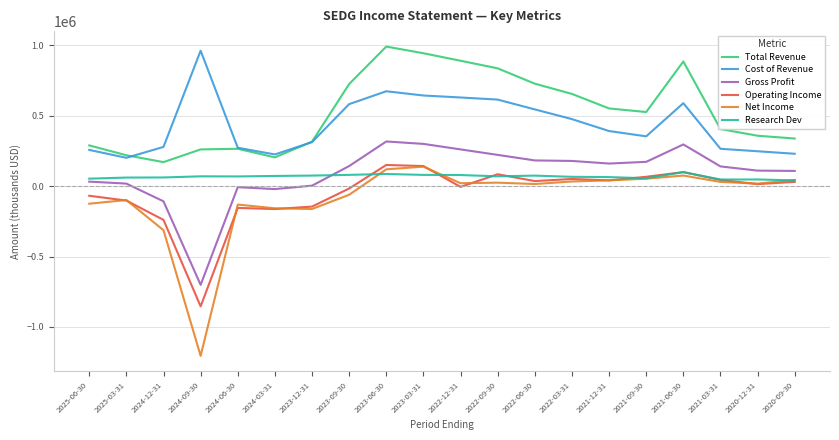

True or false: Total Revenue and Gross Profit intersect in this chart.

False